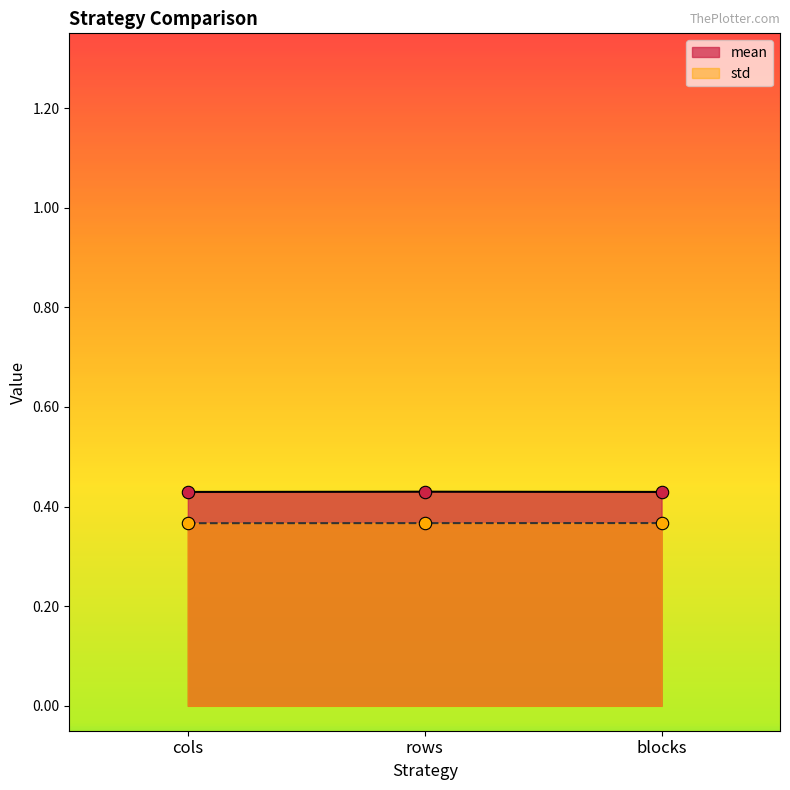

At how many categories does at least one series exceed 0?

3